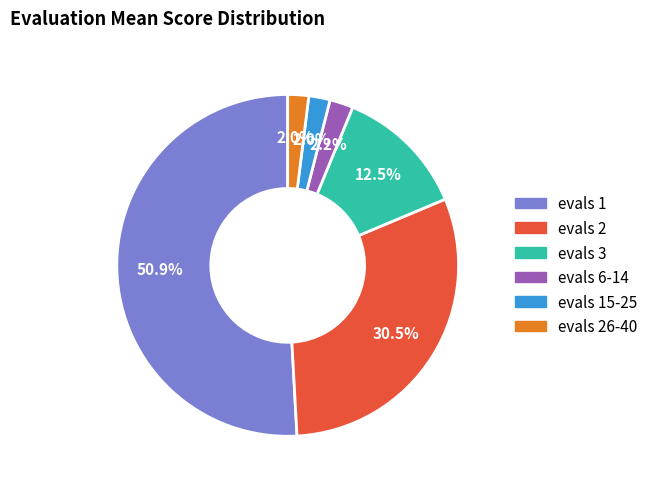

Is there any slice that represents more than half of the pie?

Yes